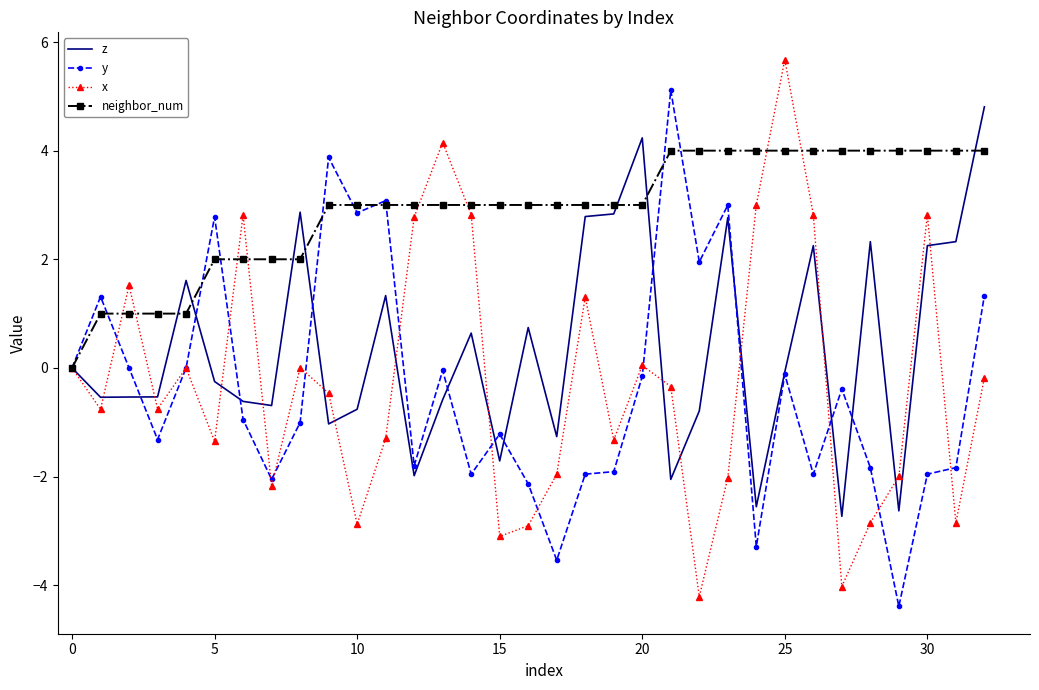

What is the difference between the maximum and minimum values in the neighbor_num series?

4.0